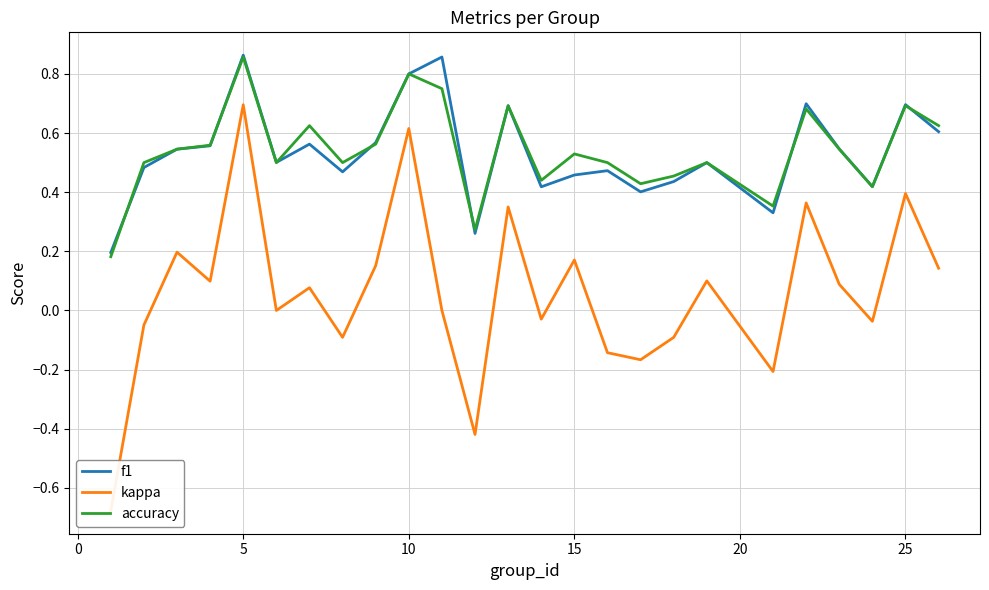

The value of f1 at 19 is 0.6. True or false?

False